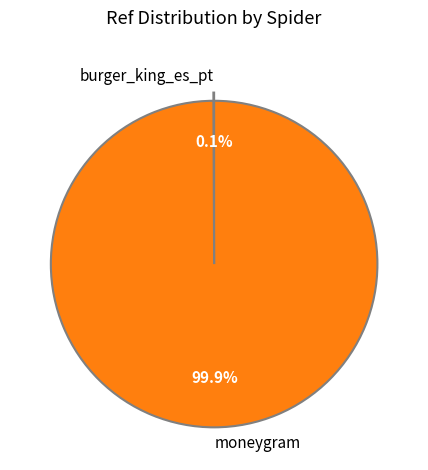

What is the largest slice in the pie chart?

moneygram